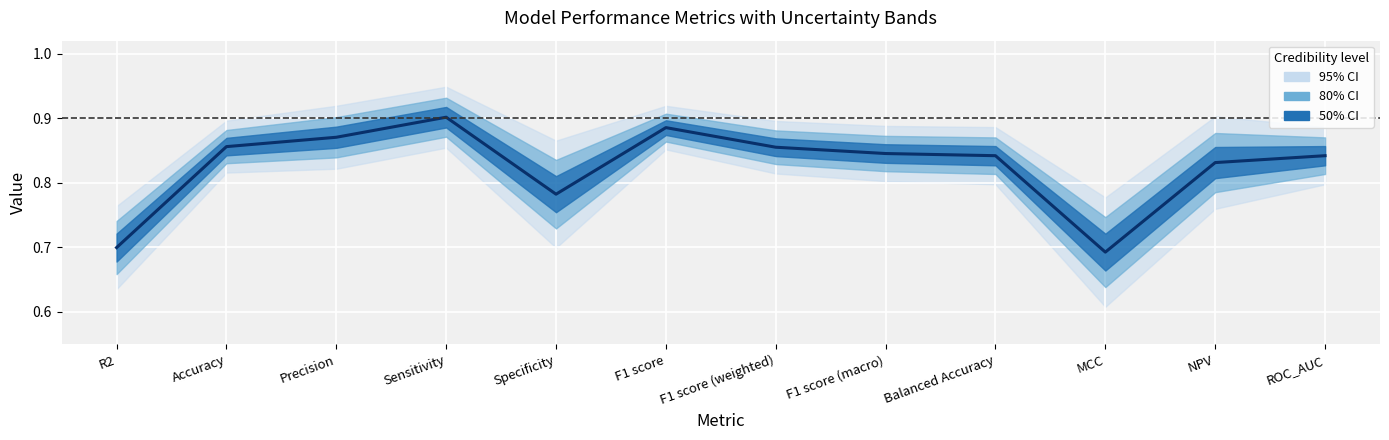

What is the difference between the values at ROC_AUC and R2?

0.1